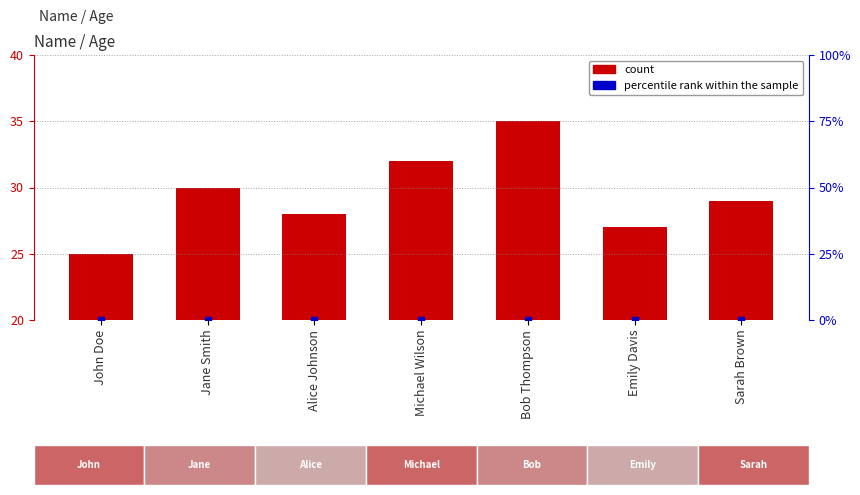

What is the label of the 2nd bar from the right?

Emily Davis